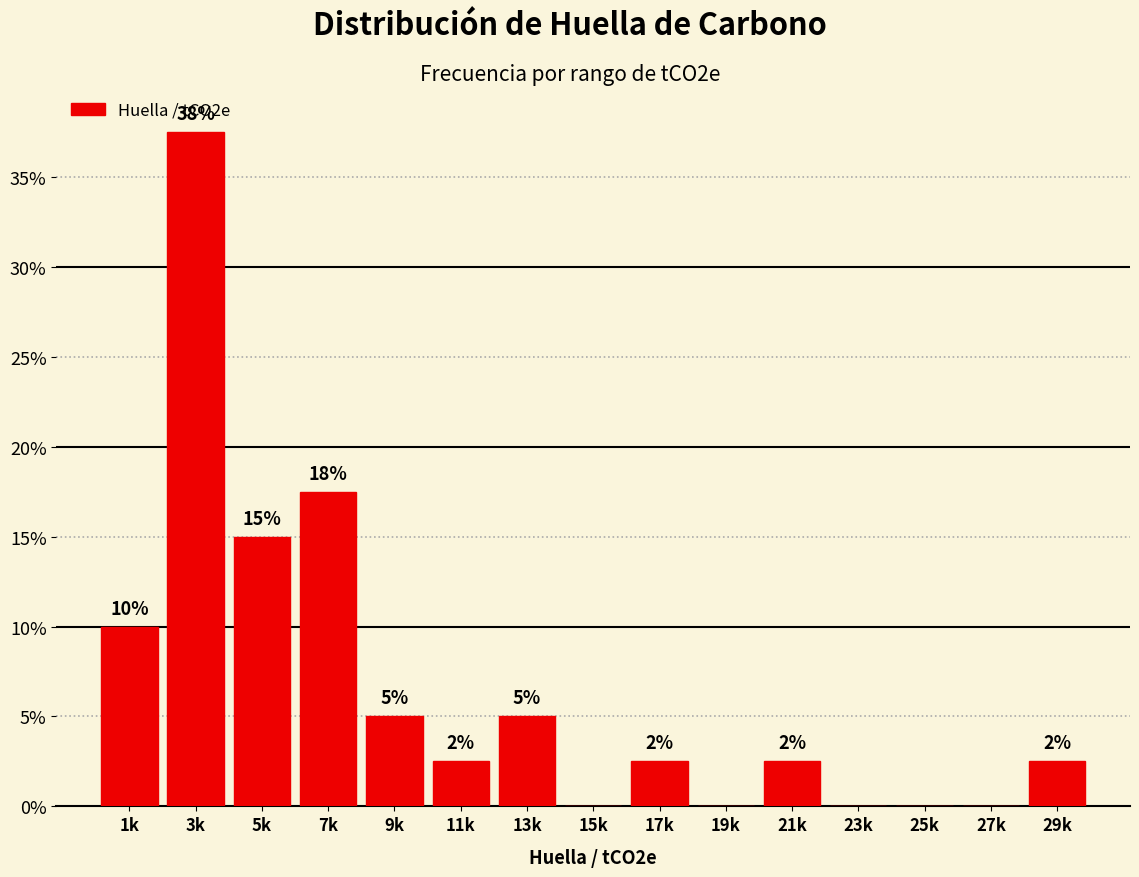

Are the bars horizontal?

No